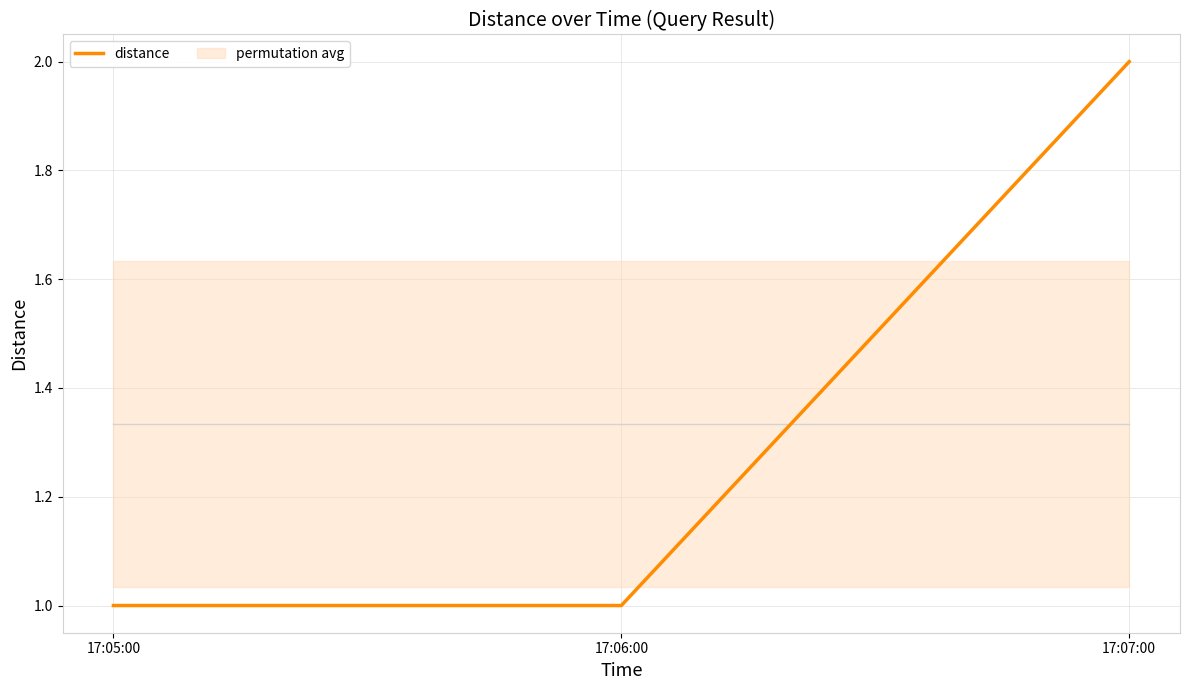

What is the label of the 2nd point from the left?

17:06:00